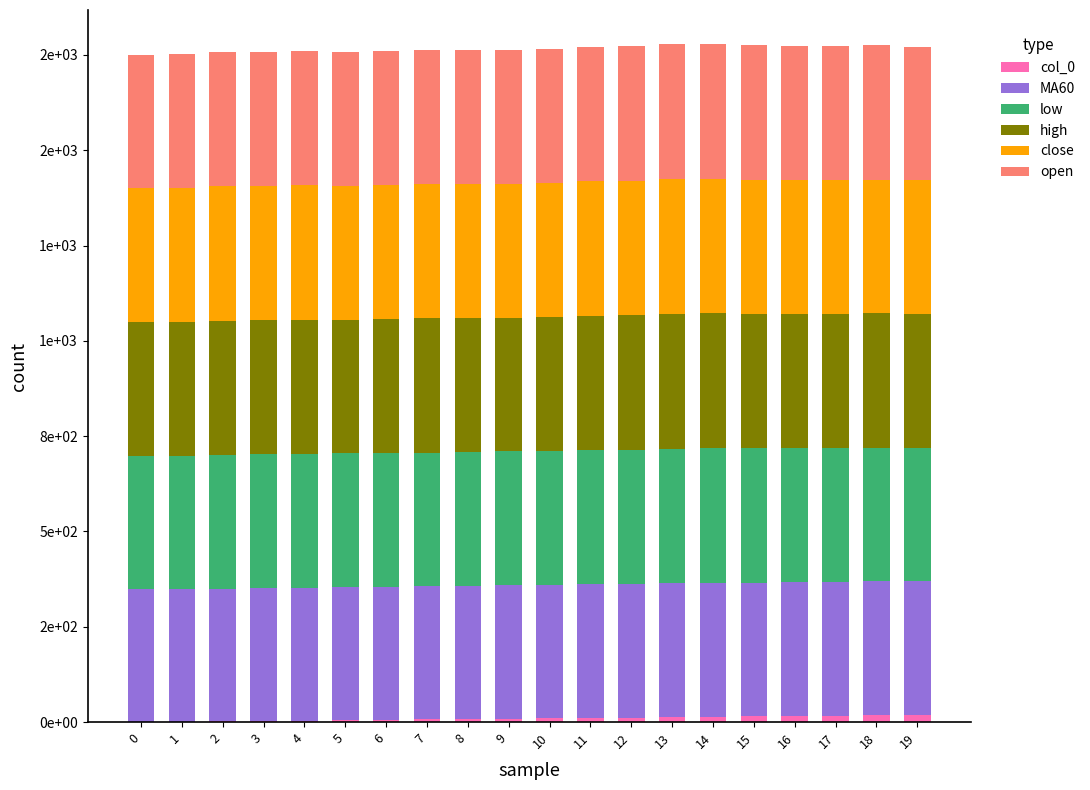

The value of col_0 at 1 is 1. True or false?

True